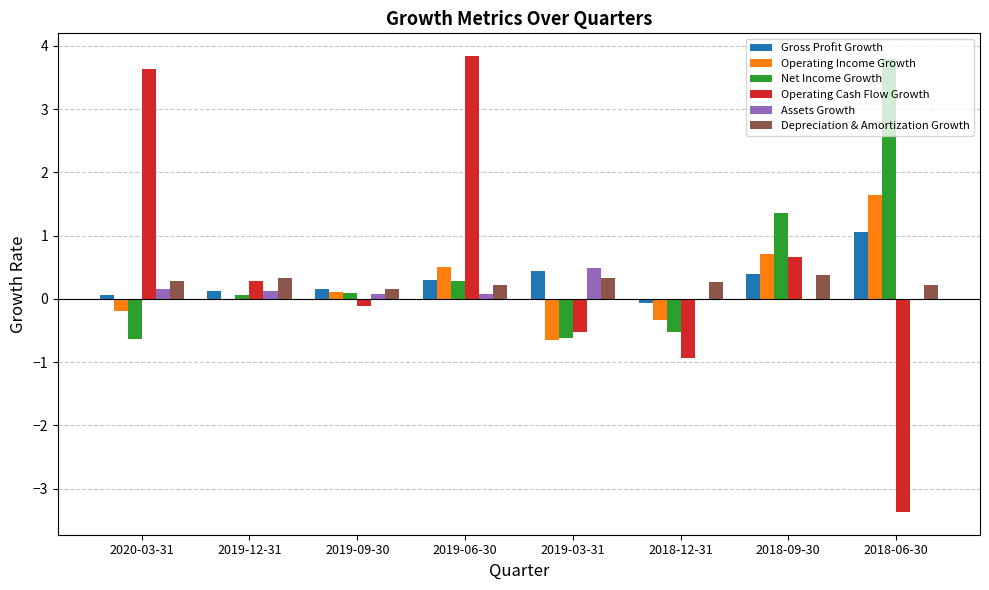

What is the maximum value for Operating Income Growth?

1.6